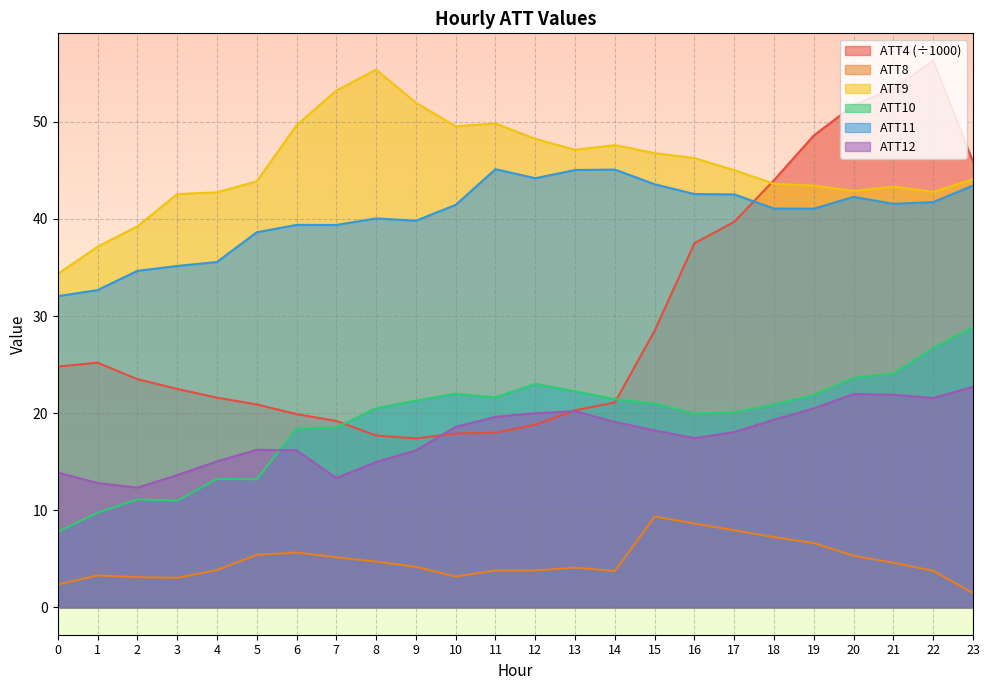

What is the value of the ATT9 point at the 7th from the left?

49.6